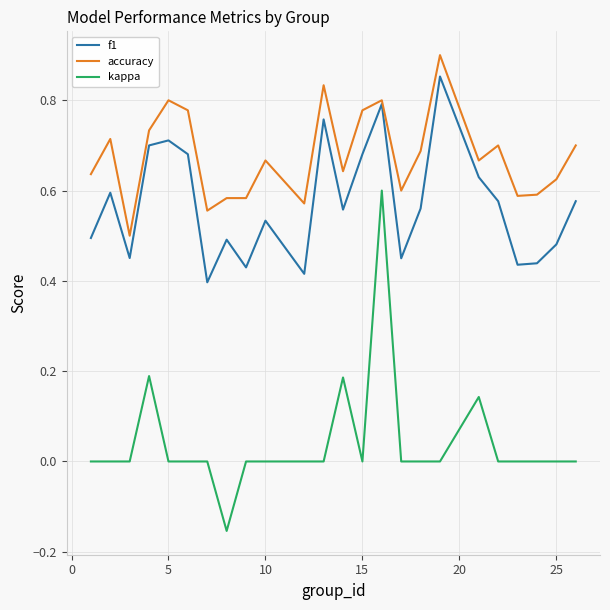

What are all the series names shown in the legend?

f1, accuracy, kappa